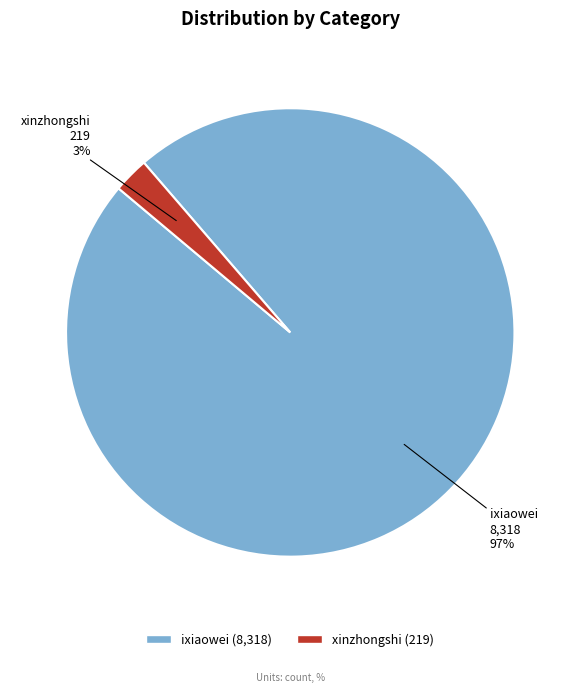

The ixiaowei slice represents 97% of the pie. True or false?

True